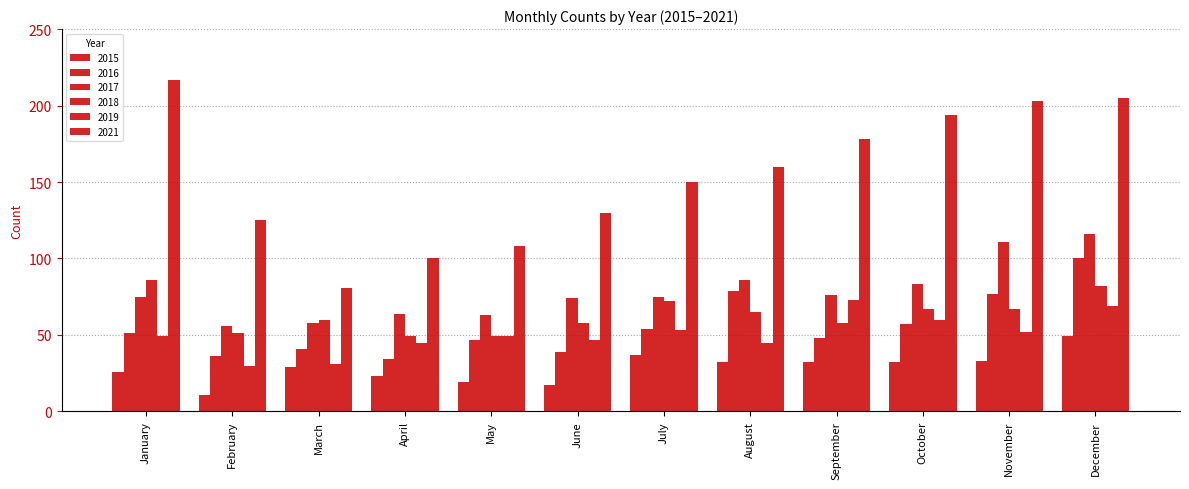

What is the value of the 2015 bar at the 3rd from the left?

29